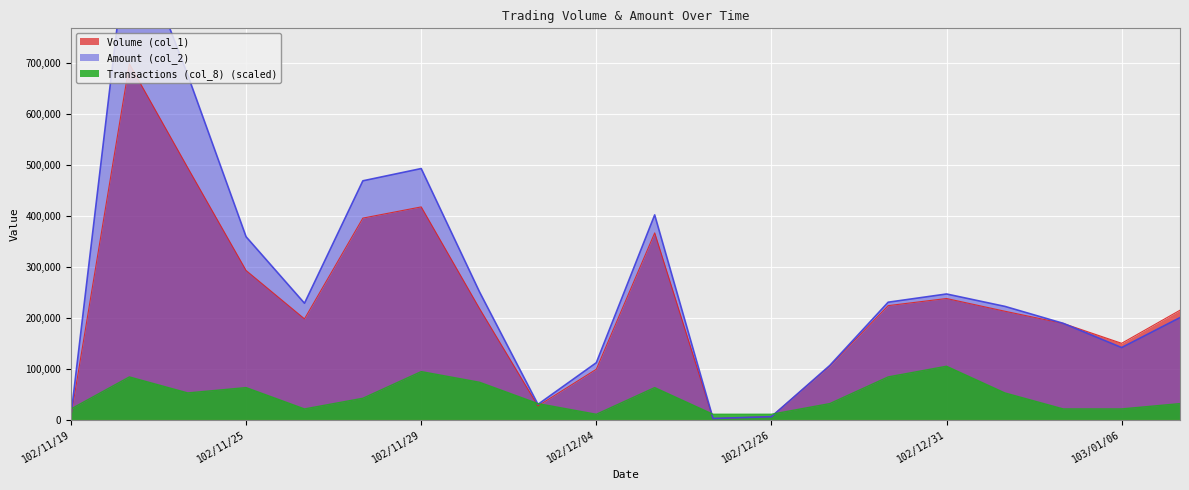

What is the sum of the Transactions (col_8) values at 103/01/02 and 102/12/03?

83880